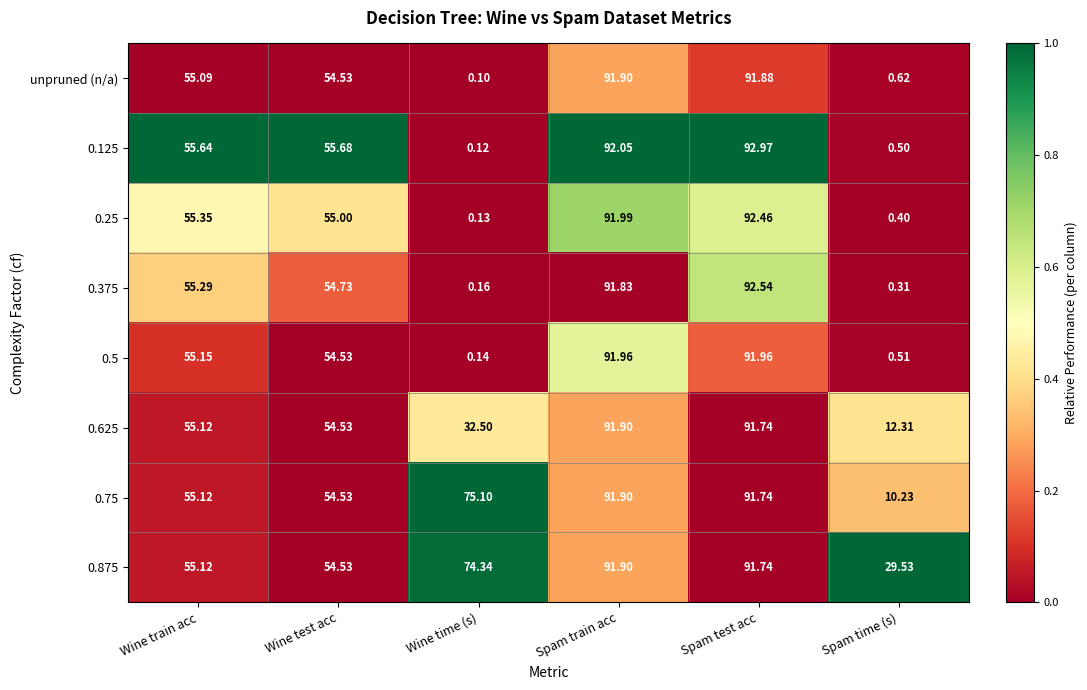

Rank the categories by 0.875 value from highest to lowest.

Spam train acc, Spam test acc, Wine time (s), Wine train acc, Wine test acc, Spam time (s)